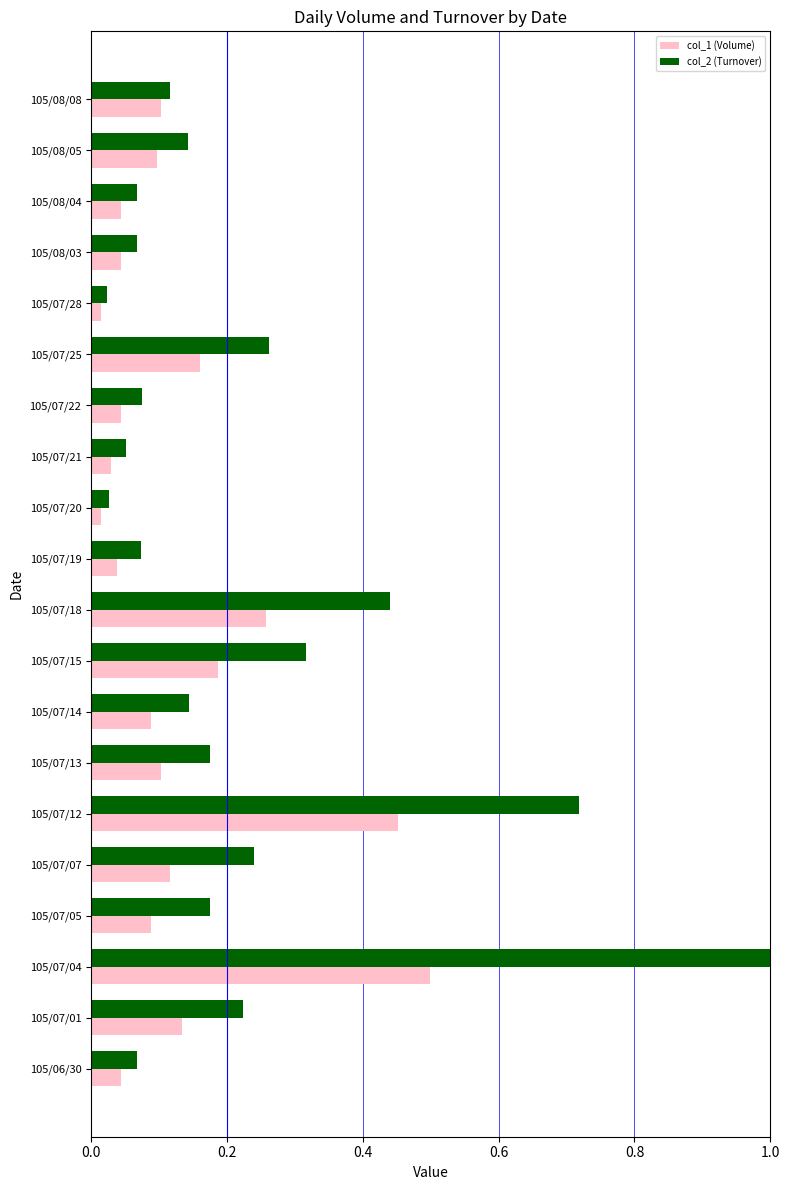

What are all the series names shown in the legend?

col_1 (Volume), col_2 (Turnover)